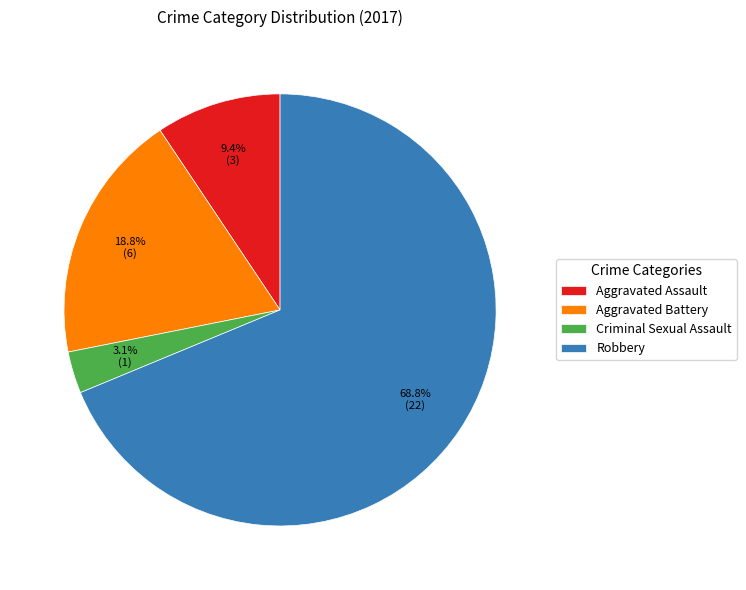

To the nearest percent, what is the combined percentage of Aggravated Assault and Aggravated Battery?

28%